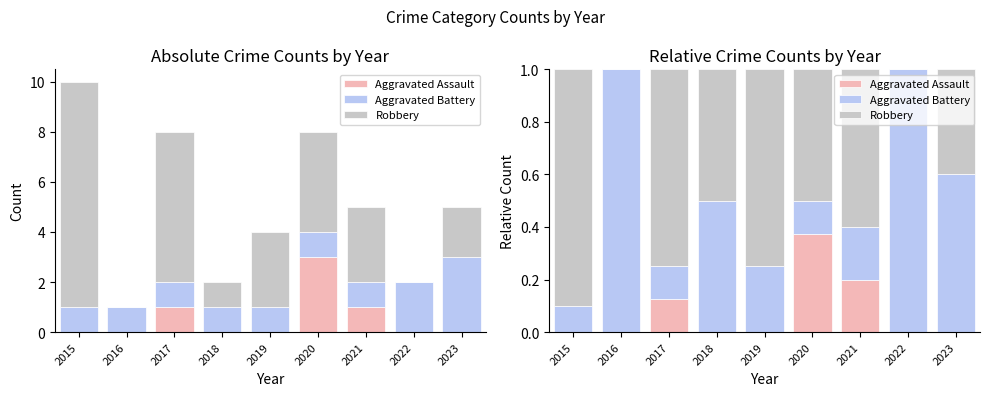

How many groups of bars are there?

9